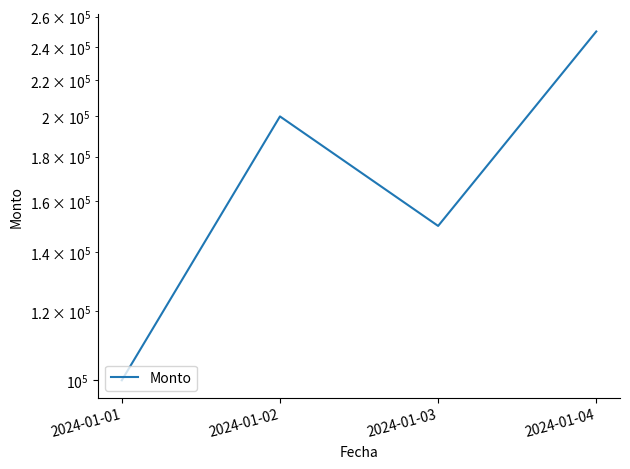

The value at 2024-01-04 is 445774. True or false?

False